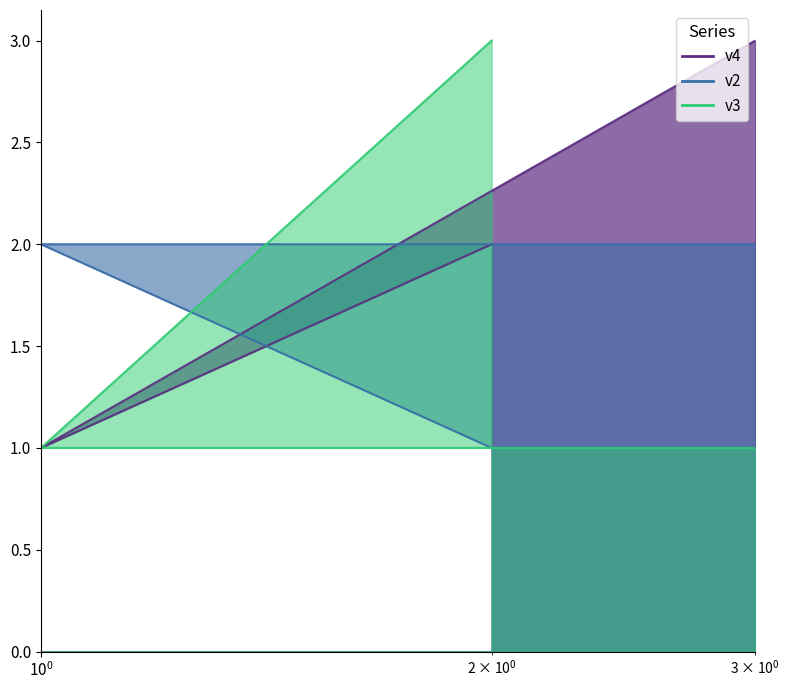

At which label does v3 reach its minimum?

3